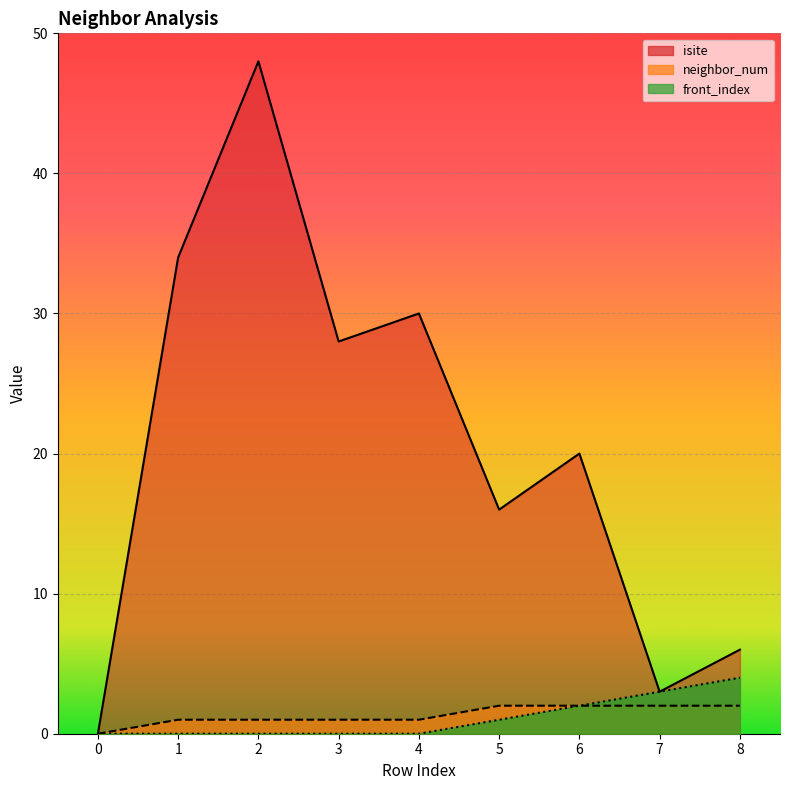

Is the value of neighbor_num at 7 greater than the value of front_index at 8?

No